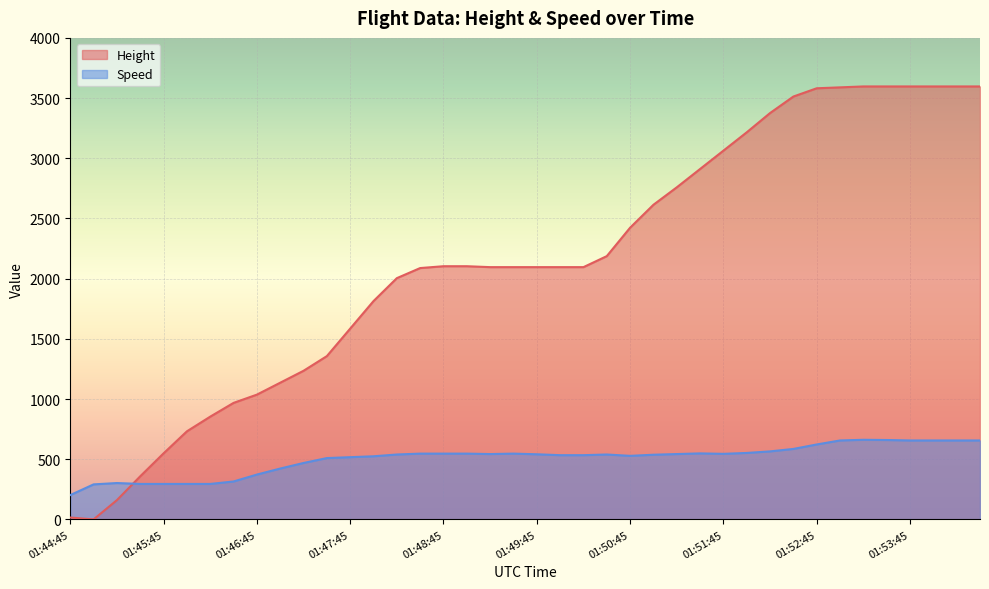

What is the value of the Speed point at the 21st from the left?

540.8